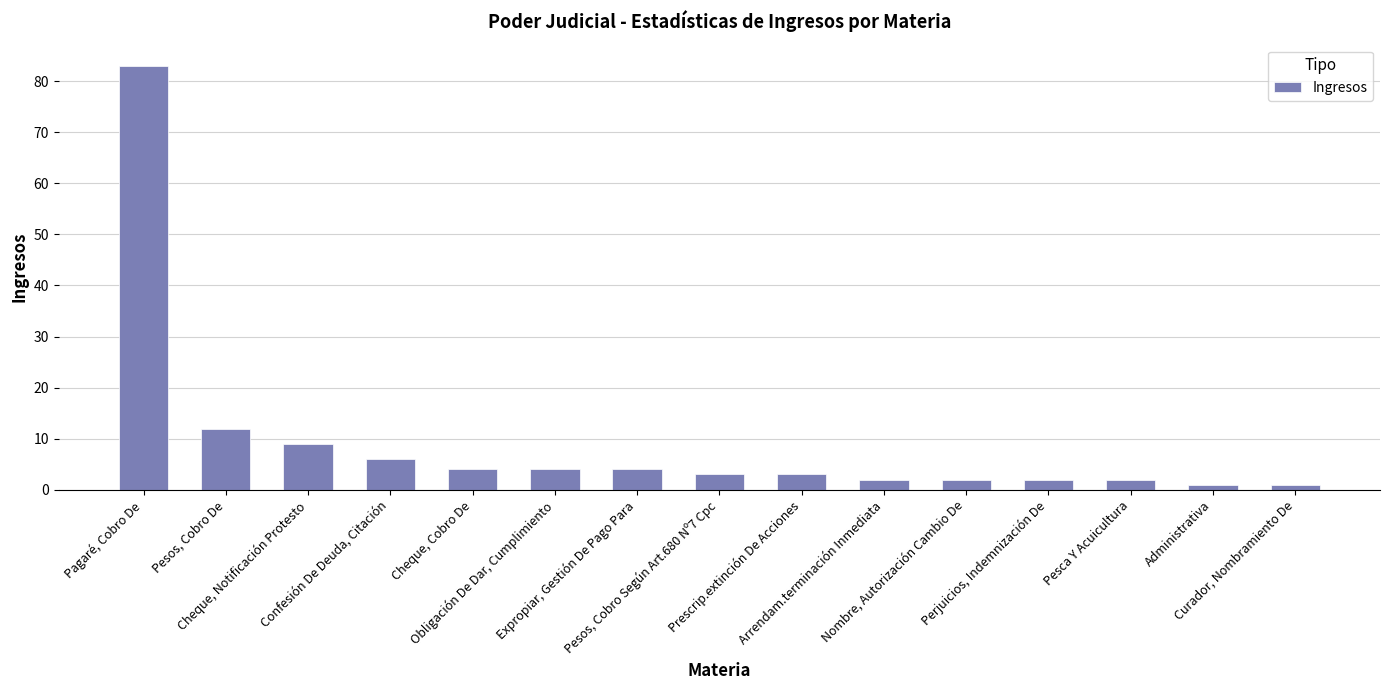

Reading left to right, list all the values displayed in this chart.

Pagaré, Cobro De=83	Pesos, Cobro De=12	Cheque, Notificación Protesto=9	Confesión De Deuda, Citación=6	Cheque, Cobro De=4	Obligación De Dar, Cumplimiento=4	Expropiar, Gestión De Pago Para=4	Pesos, Cobro Según Art.680 Nº7 Cpc=3	Prescrip.extinción De Acciones=3	Arrendam.terminación Inmediata=2	Nombre, Autorización Cambio De=2	Perjuicios, Indemnización De=2	Pesca Y Acuicultura=2	Administrativa=1	Curador, Nombramiento De=1